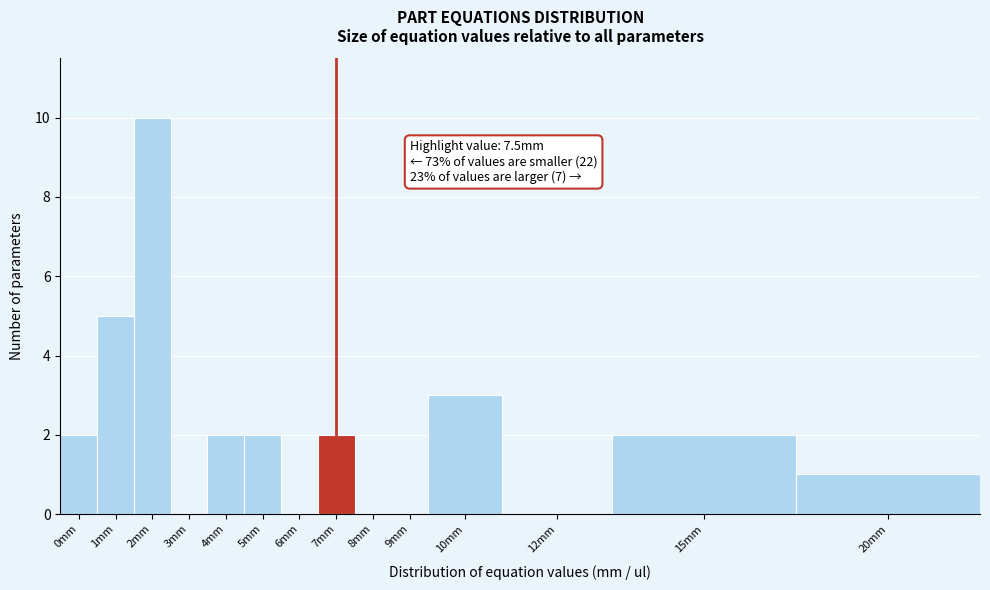

Reading right to left, what are all the values shown in this chart?

20mm=1	15mm=2	12mm=0	10mm=3	9mm=0	8mm=0	7mm=2	6mm=0	5mm=2	4mm=2	3mm=0	2mm=10	1mm=5	0mm=2